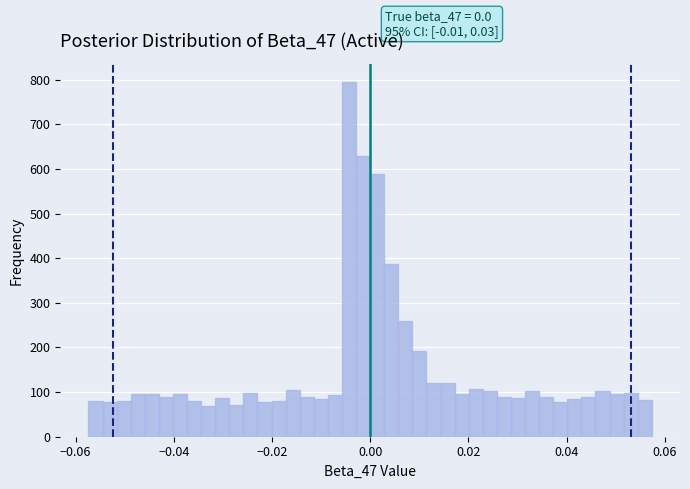

Read against the x-axis, roughly where is the centre of the tallest bar?

-0.004